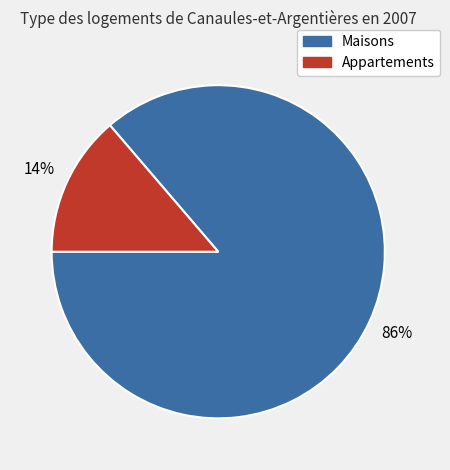

Is there any slice that represents more than half of the pie?

Yes